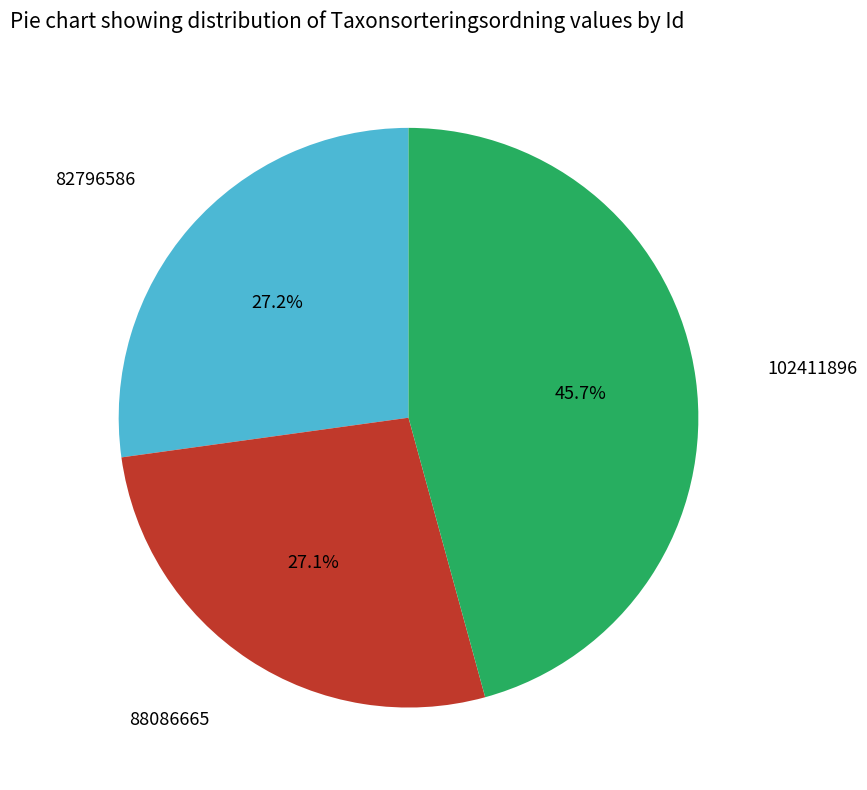

How many segments does this pie chart have?

3